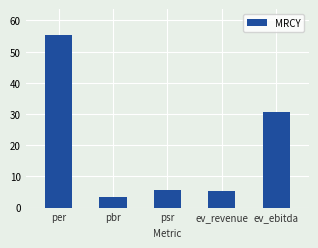

What is the sum of the values at psr and per?

60.9